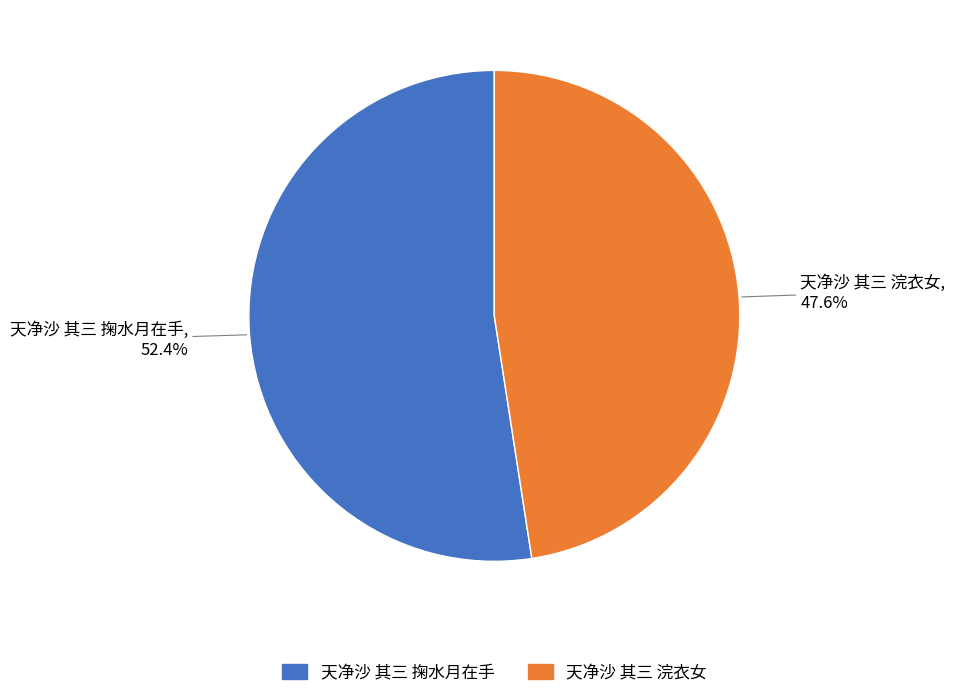

To the nearest percent, what percentage of the pie is 天净沙 其三 掬水月在手?

52%